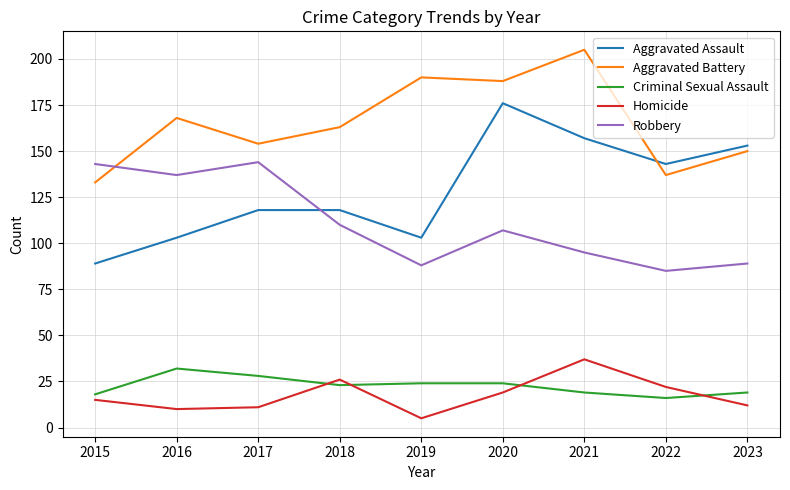

Is the value of Aggravated Assault at 2021 greater than the value of Aggravated Battery at 2021?

No